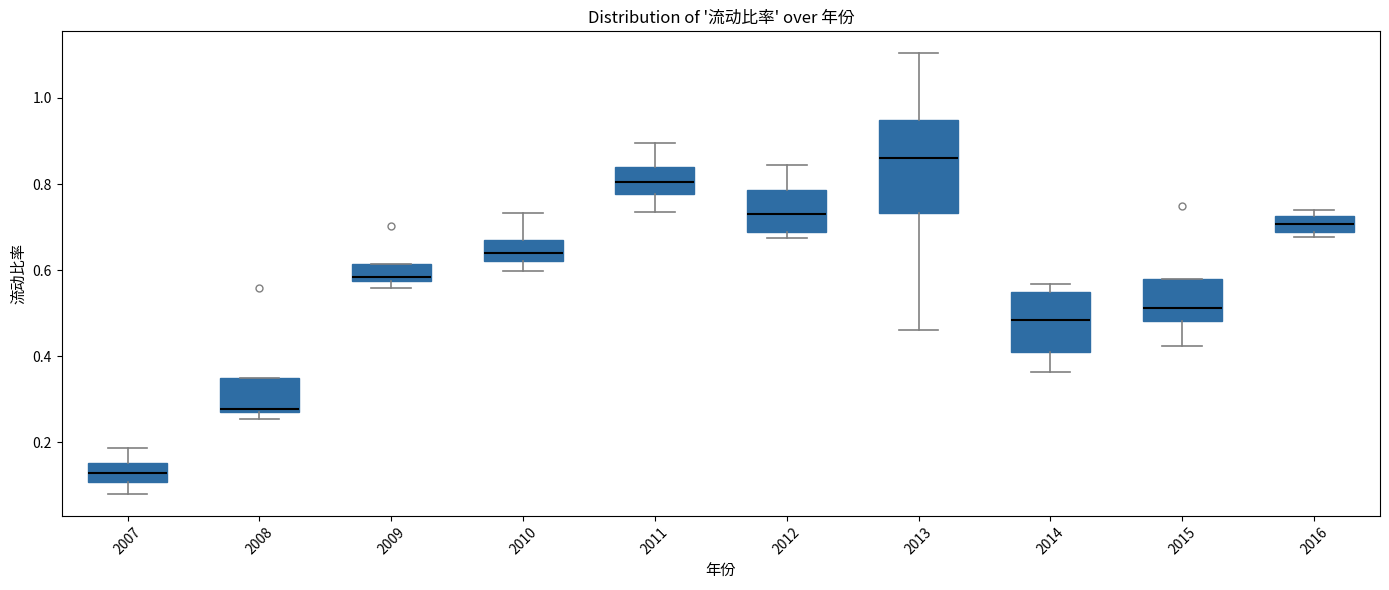

Reading left to right, transcribe this box plot: for each box, give where its median line is, the range the box spans, and where its two whiskers end, as read against the y-axis. The values are not printed on the chart, so give them approximately, as read against the axis.

2007: median 0.12, box 0.10 to 0.16, whiskers 0.08 to 0.18
2008: median 0.28 (just above the box's lower edge), box 0.28 to 0.34, whiskers 0.26 to 0.34
2009: median 0.58 (just above the box's lower edge), box 0.58 to 0.62, whiskers 0.56 to 0.62
2010: median 0.64, box 0.62 to 0.68, whiskers 0.60 to 0.74
2011: median 0.80, box 0.78 to 0.84, whiskers 0.74 to 0.90
2012: median 0.74, box 0.68 to 0.78, whiskers 0.68 (just below the box's lower edge) to 0.84
2013: median 0.86, box 0.74 to 0.94, whiskers 0.46 to 1.10
2014: median 0.48, box 0.40 to 0.54, whiskers 0.36 to 0.56
2015: median 0.52, box 0.48 to 0.58, whiskers 0.42 to 0.58
2016: median 0.70, box 0.68 to 0.72, whiskers 0.68 (just below the box's lower edge) to 0.74